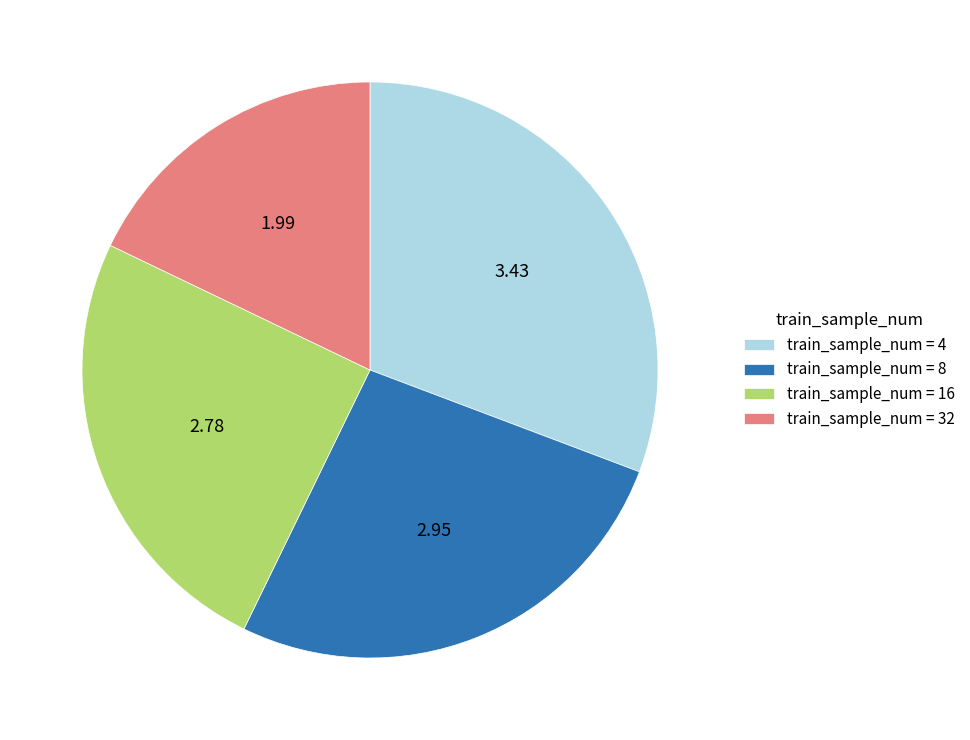

What is the ratio of the value at train_sample_num = 16 to the value at train_sample_num = 32?

1.4